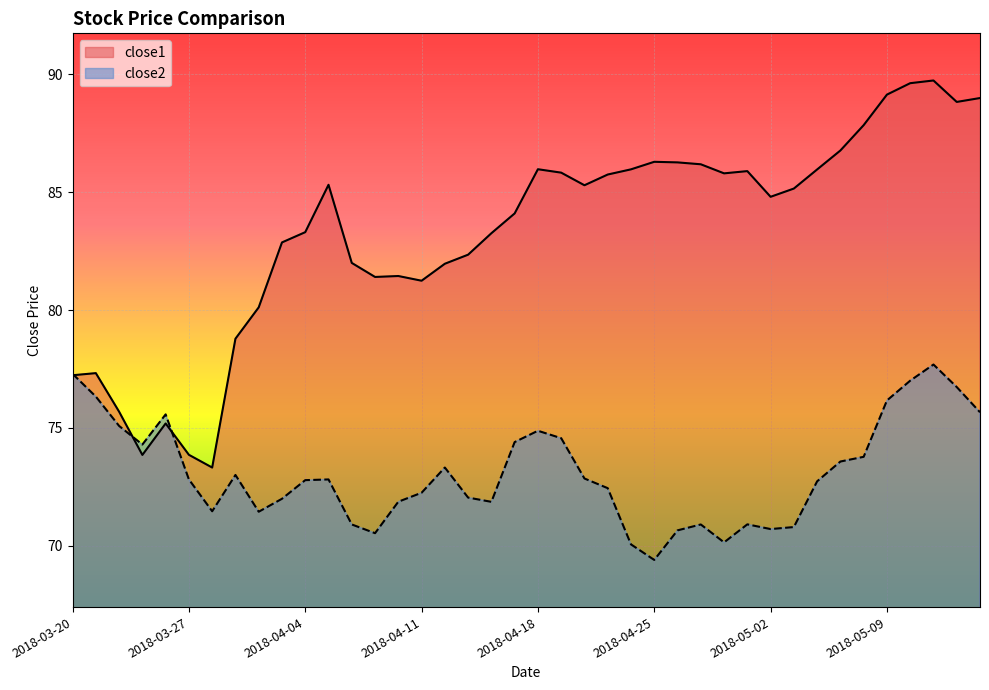

Which series ends up on top after the final intersection of close1 and close2?

close1